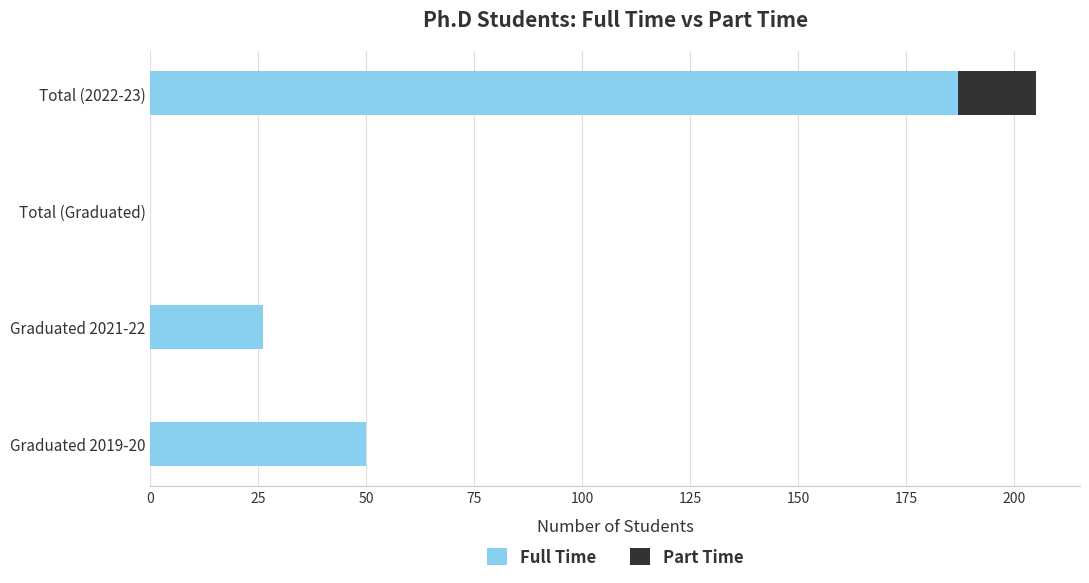

Where is Full Time nearest to the value 93?

Graduated 2019-20